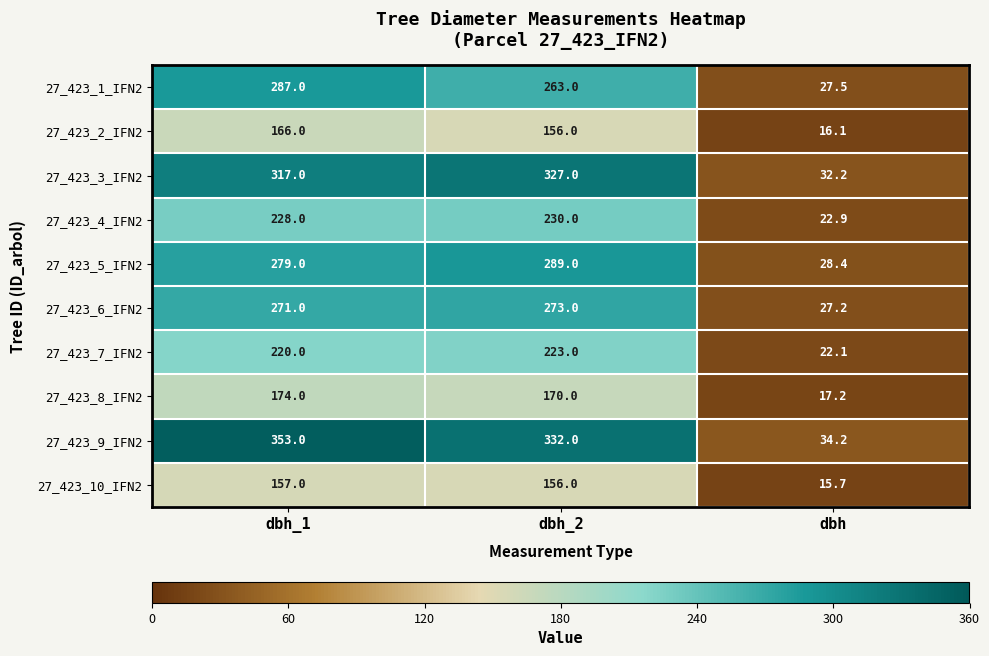

Count the number of categories in the chart.

3